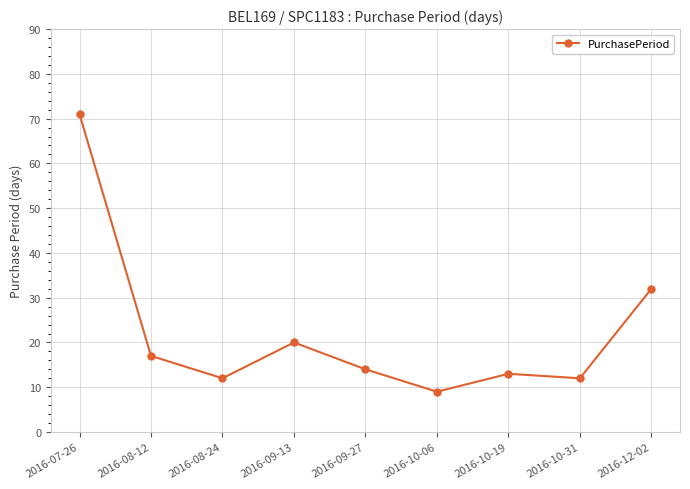

What is the sum of the values at 2016-12-02 and 2016-09-27?

46